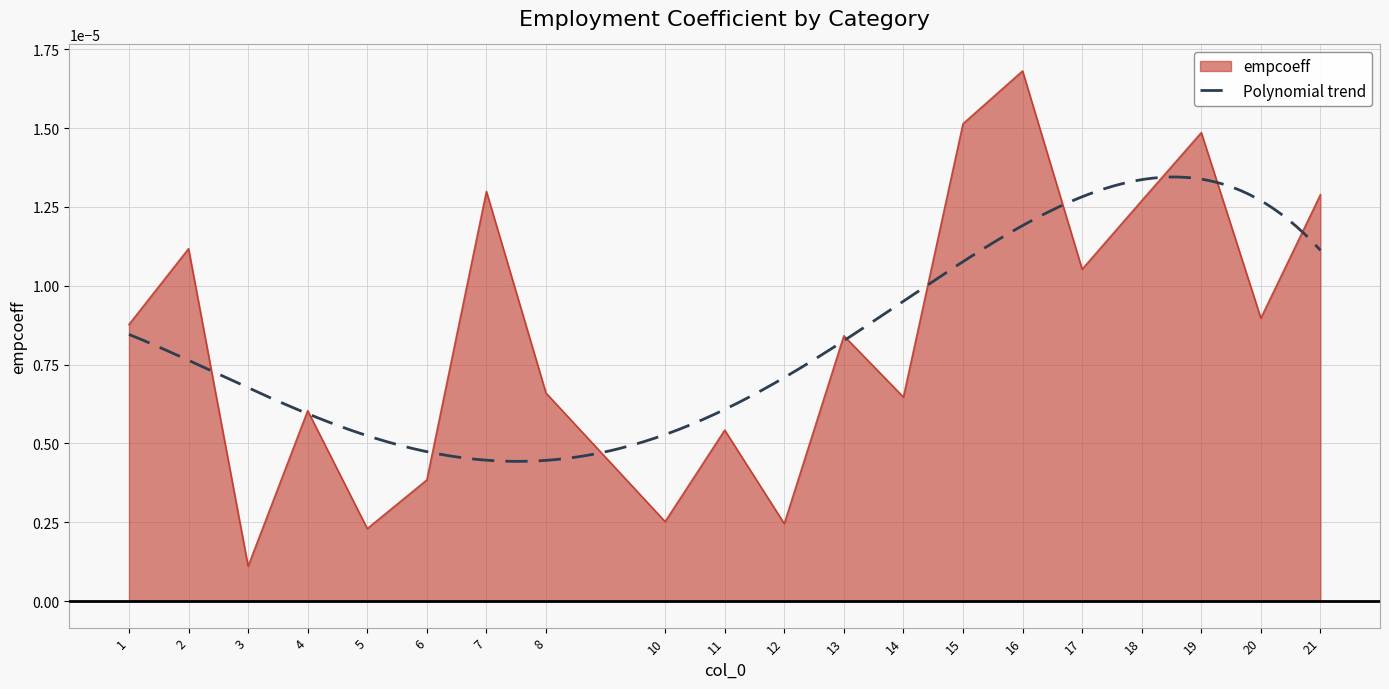

Which category has the highest value across all series?

16